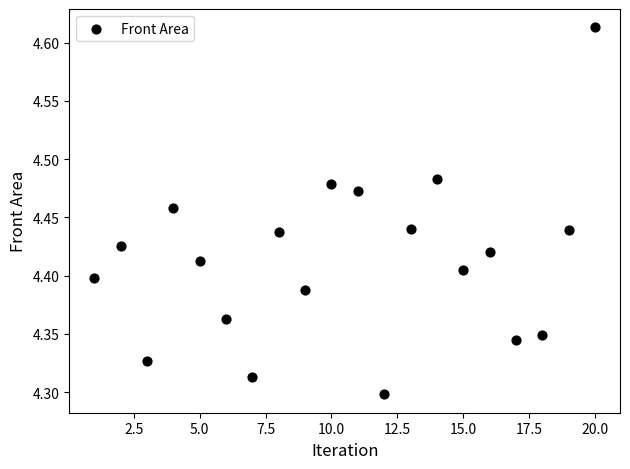

What is the range of X values (max minus min)?

19.0